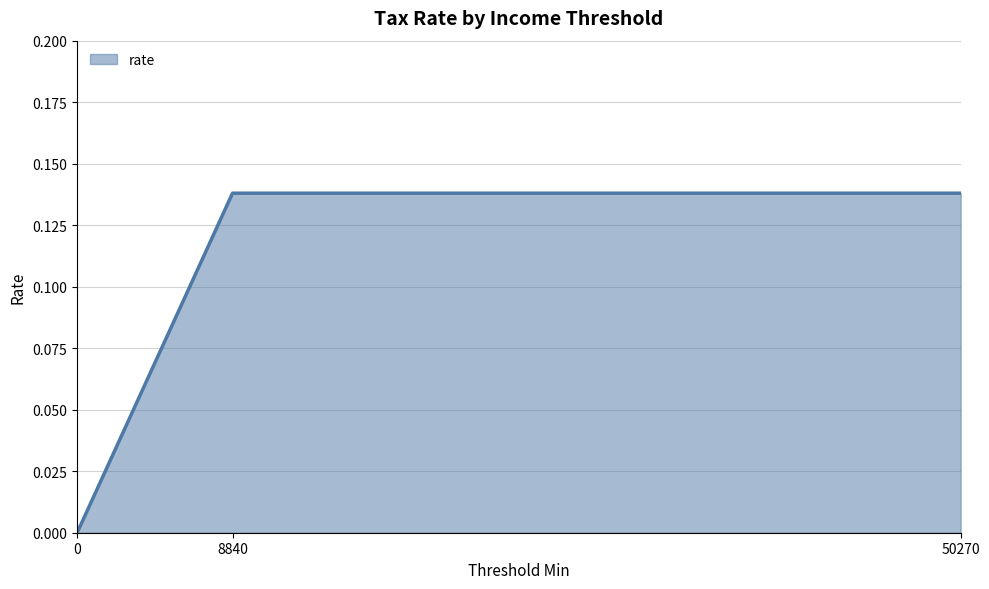

The value at 0 is -0.1. True or false?

False